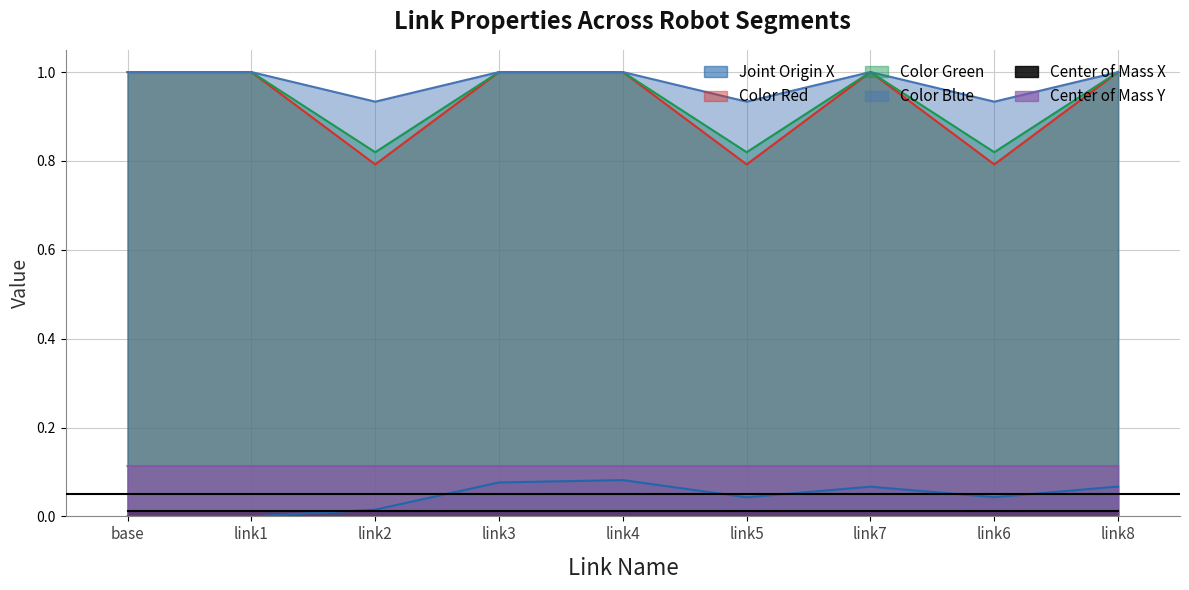

True or false: Color Green and Joint Origin X intersect in this chart.

False